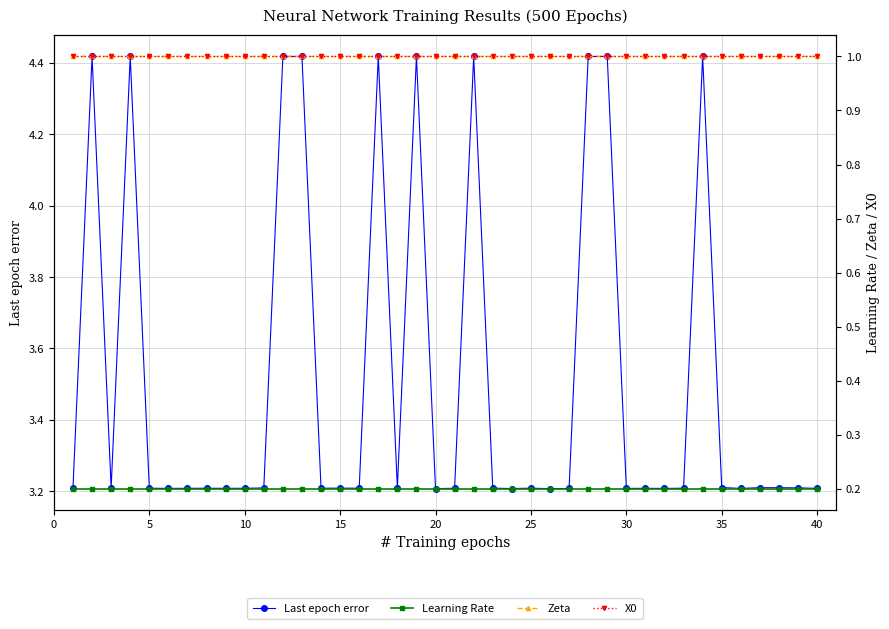

True or false: X0 has a value of 1.0 at 5.

True